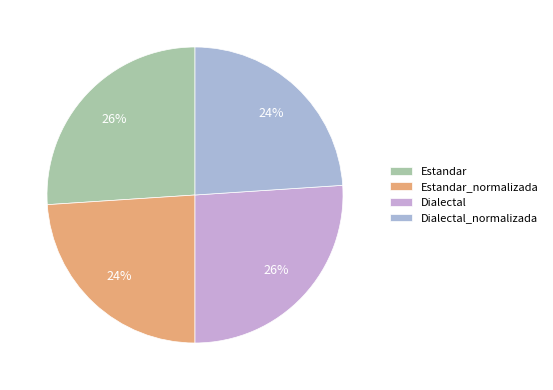

Rank the categories by value from lowest to highest.

Estandar_normalizada, Dialectal_normalizada, Estandar, Dialectal